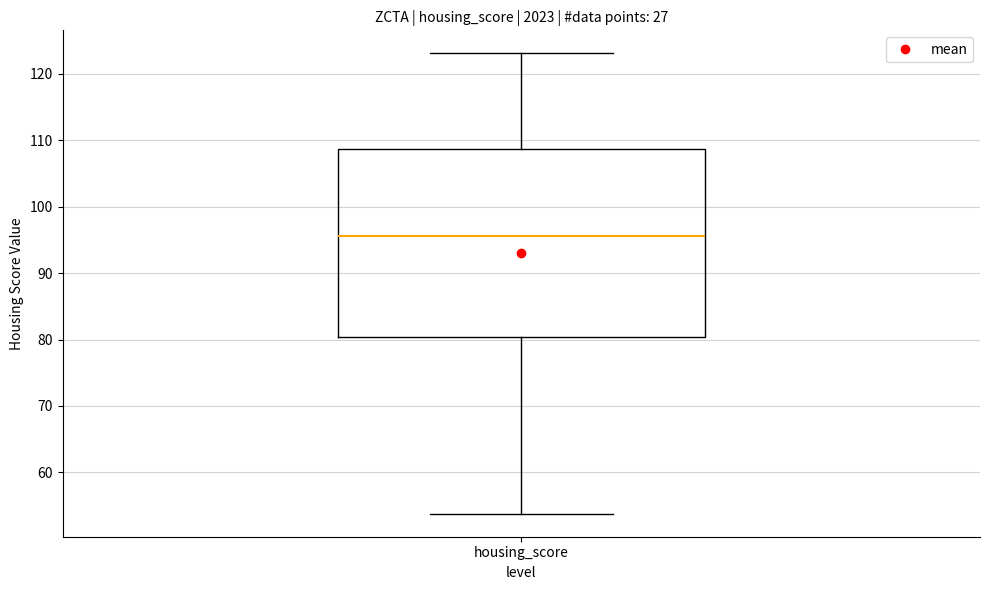

Transcribe this box plot: give where the median line is, the range the box spans, and where the two whiskers end, as read against the y-axis. The values are not printed on the chart, so give them approximately, as read against the axis.

median 96, box 80 to 109, whiskers 54 to 123